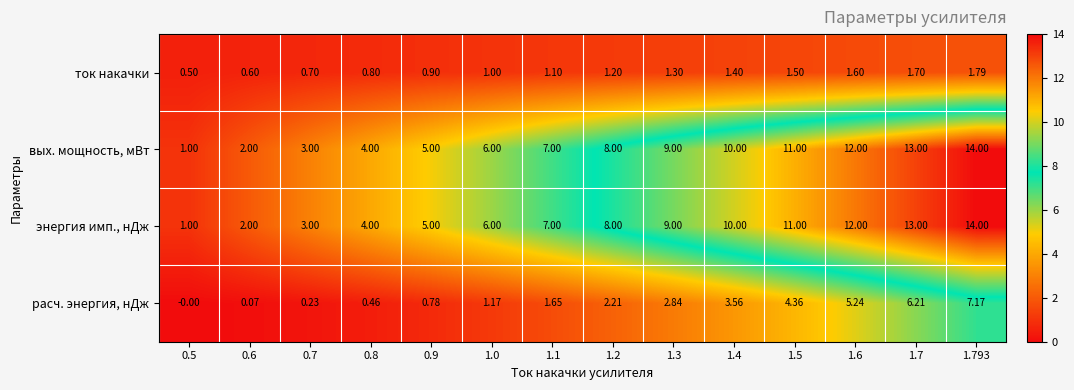

Which category has the highest value across all series?

1.793